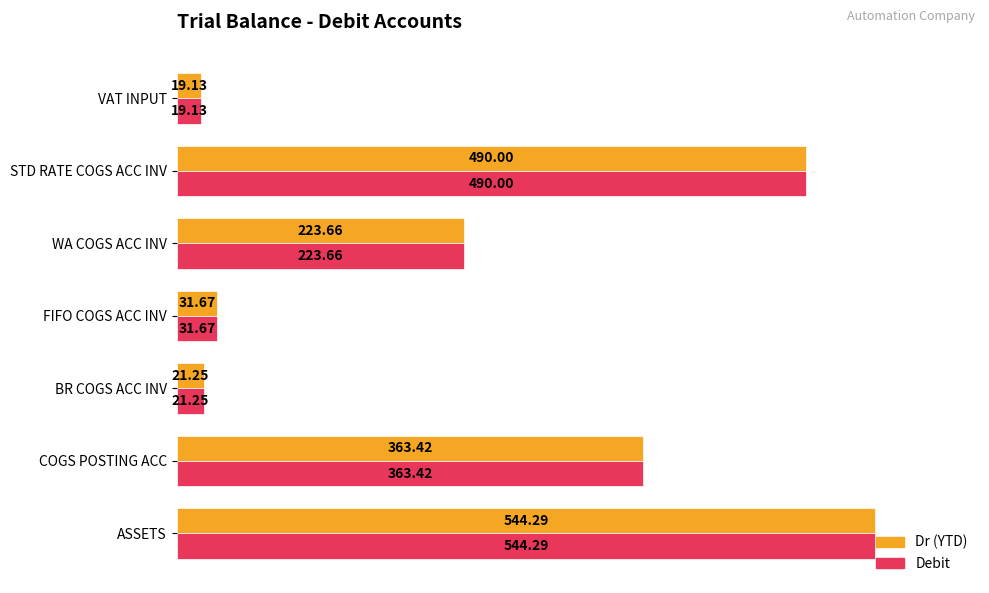

What is the difference between the maximum and minimum values in the Dr (YTD) series?

525.2